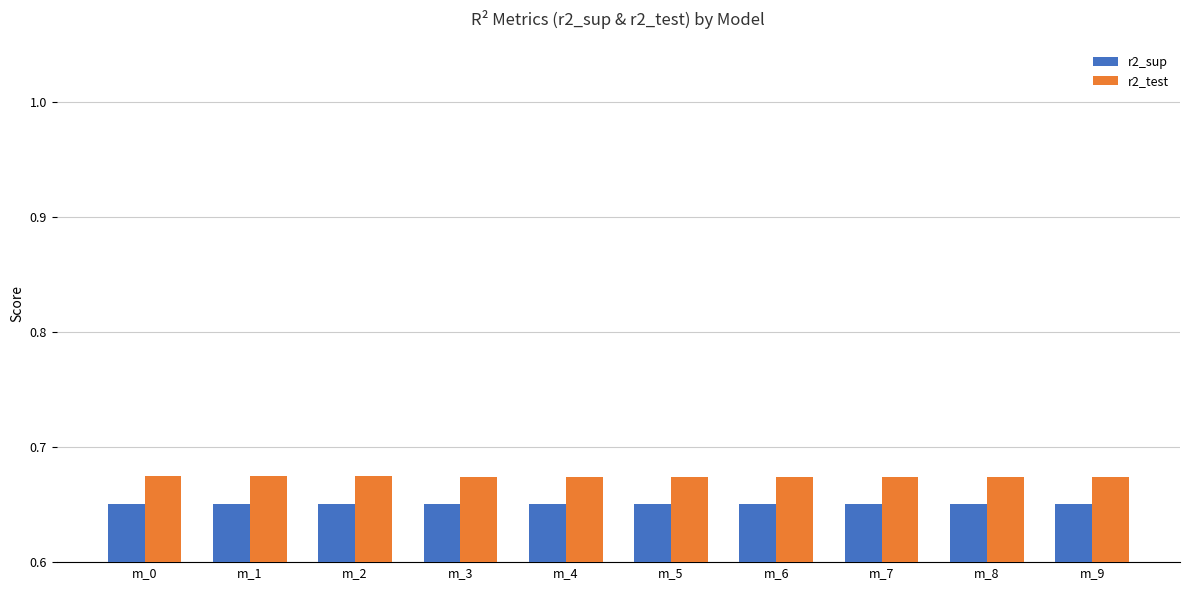

Rank the series by their maximum value, from lowest to highest.

r2_sup, r2_test